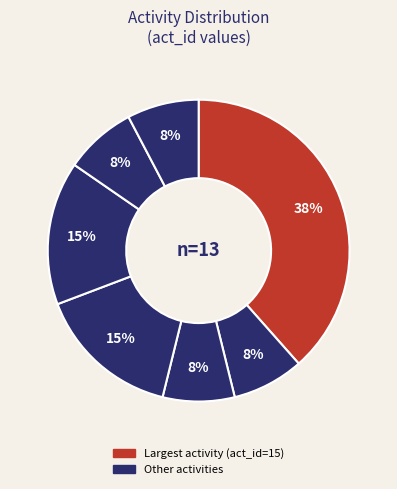

Count the number of slices in the pie.

7